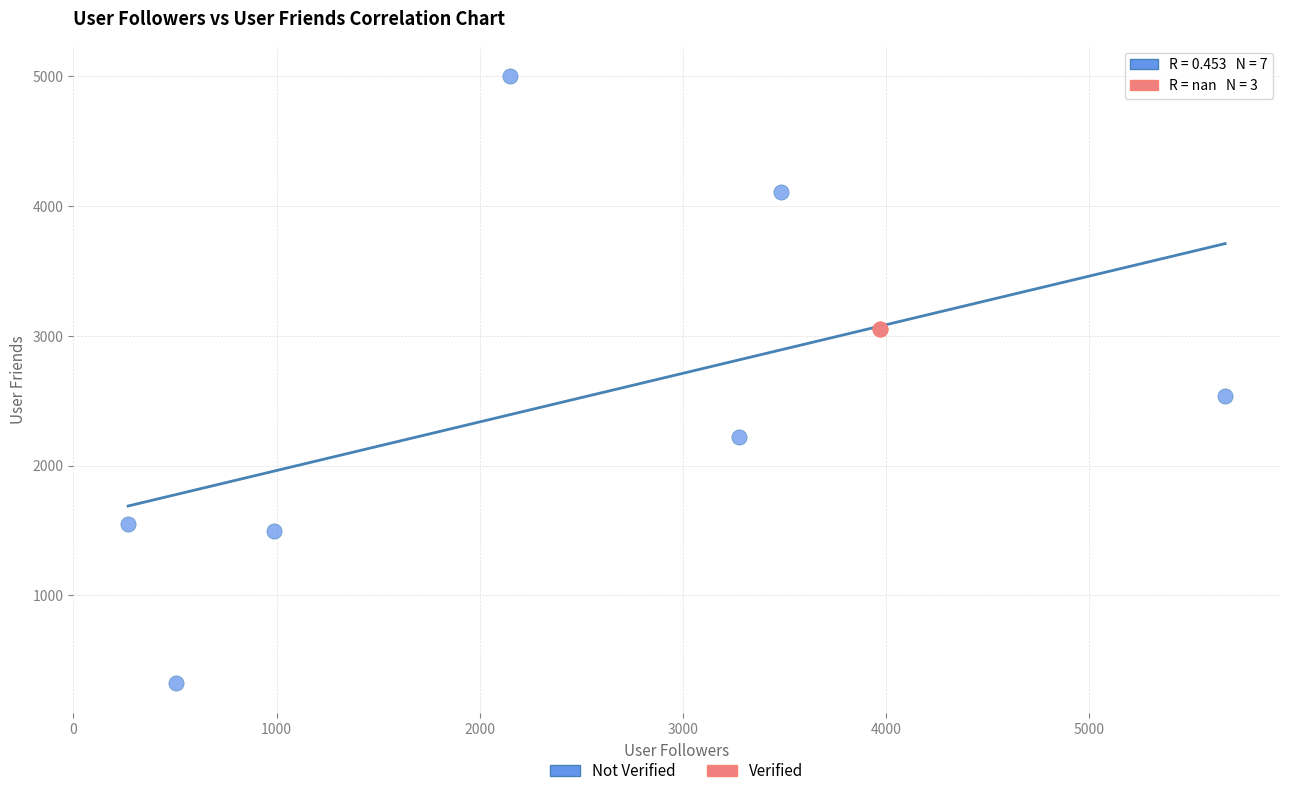

Which series contains the lowest Y value?

Not Verified